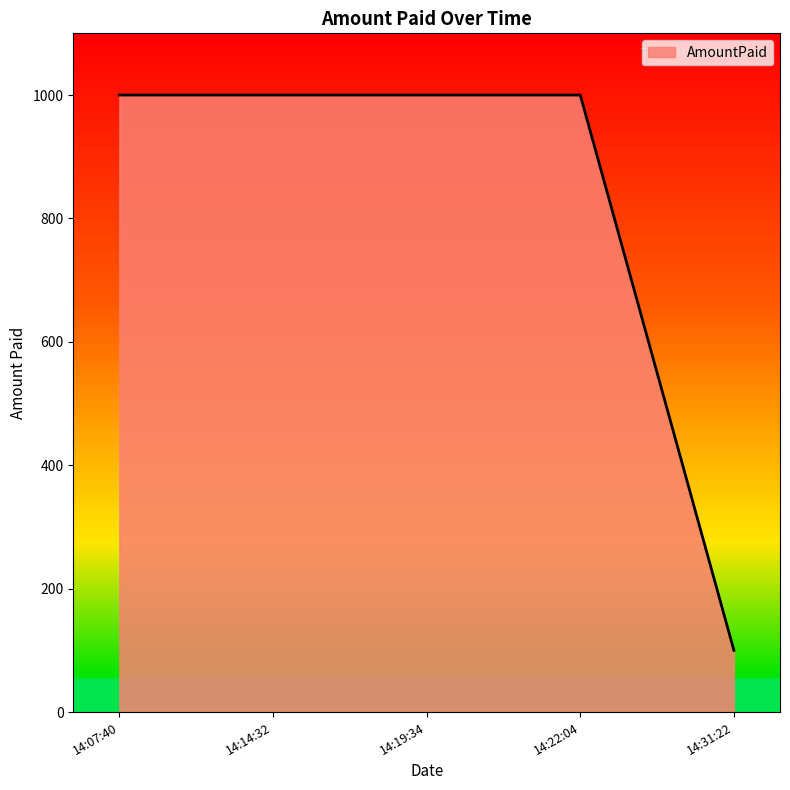

What is the difference between the second highest and minimum values?

900